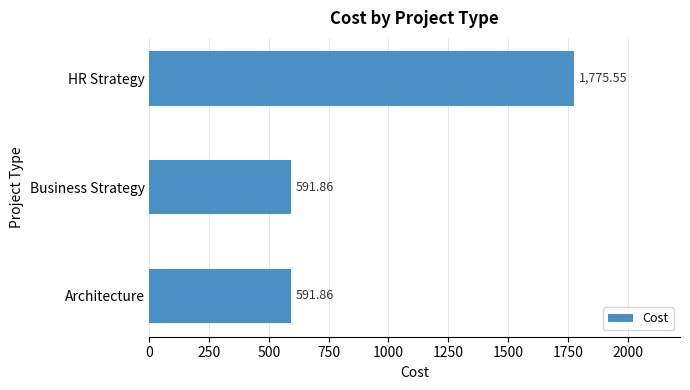

What is the label of the 1st bar from the top?

HR Strategy